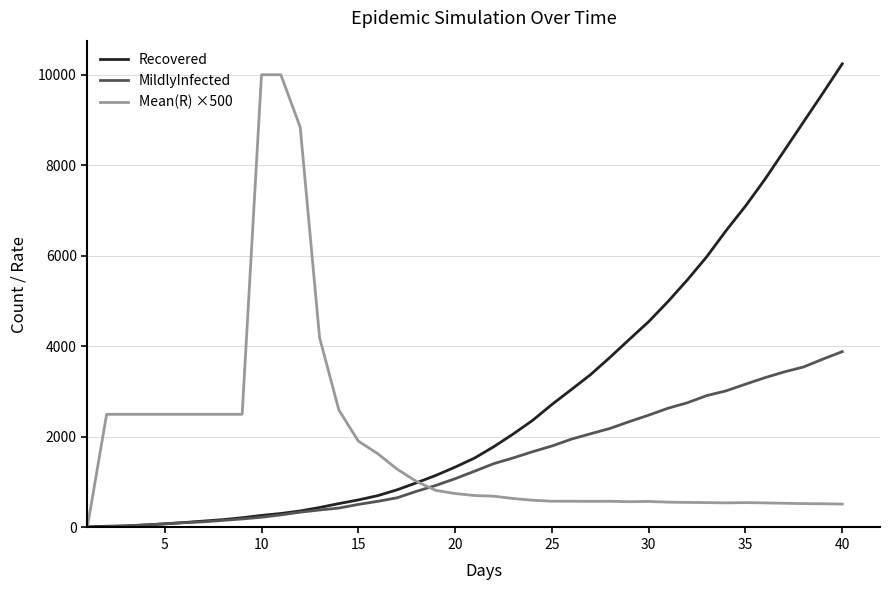

True or false: Mean(R) ×500 has more than 1 points higher than both neighbors.

True